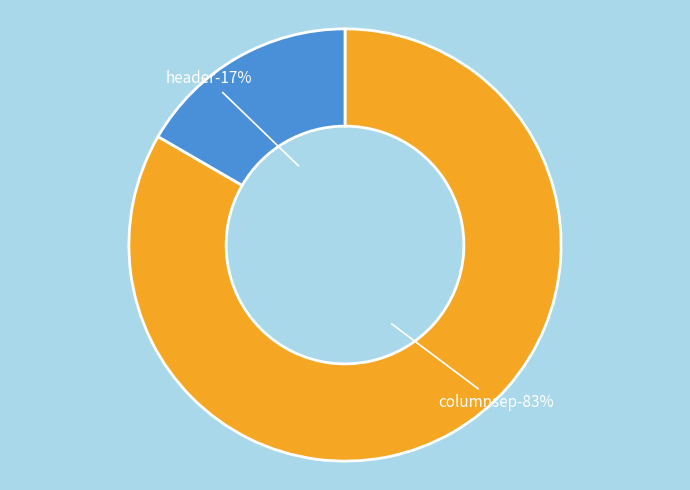

What percentage is the header slice, to the nearest percent?

17%